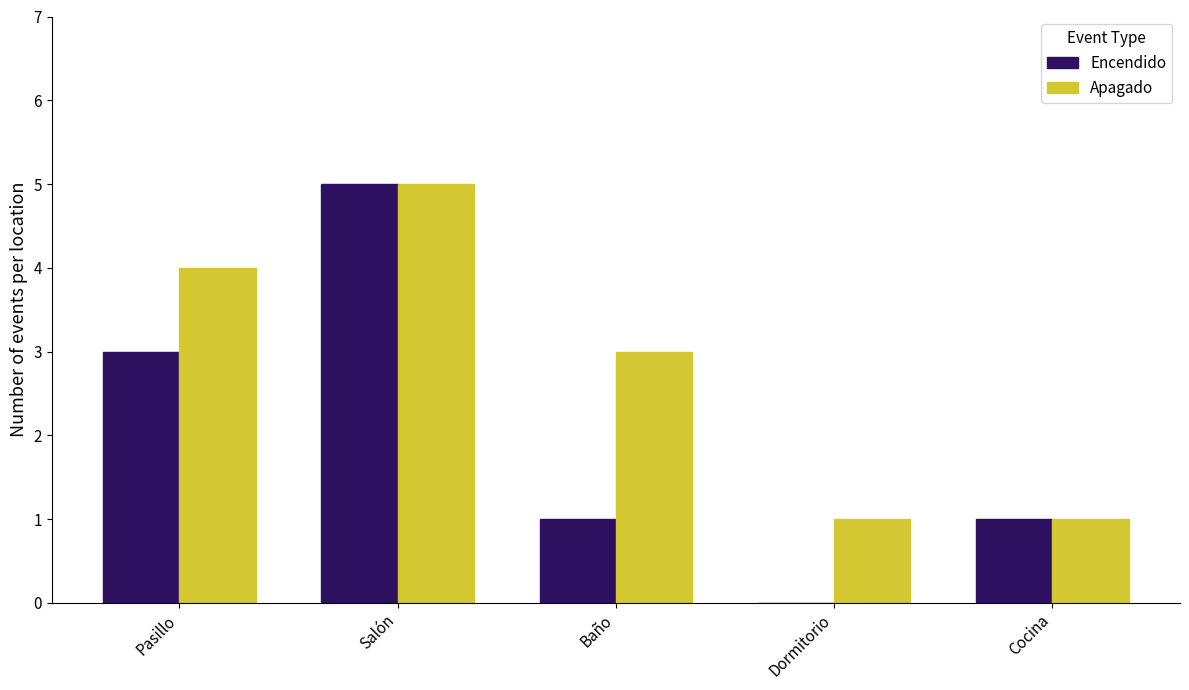

How many groups of bars are there?

5